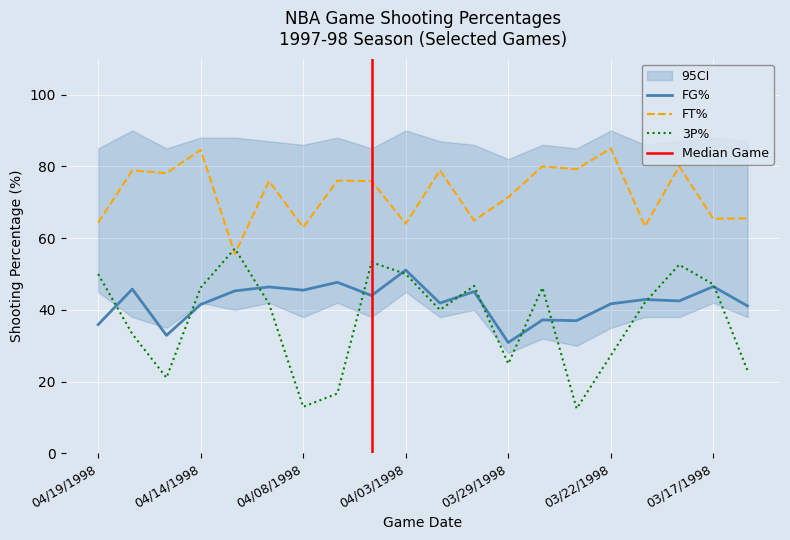

What is the difference between the FT% values at 04/08/1998 and 04/07/1998?

13.0